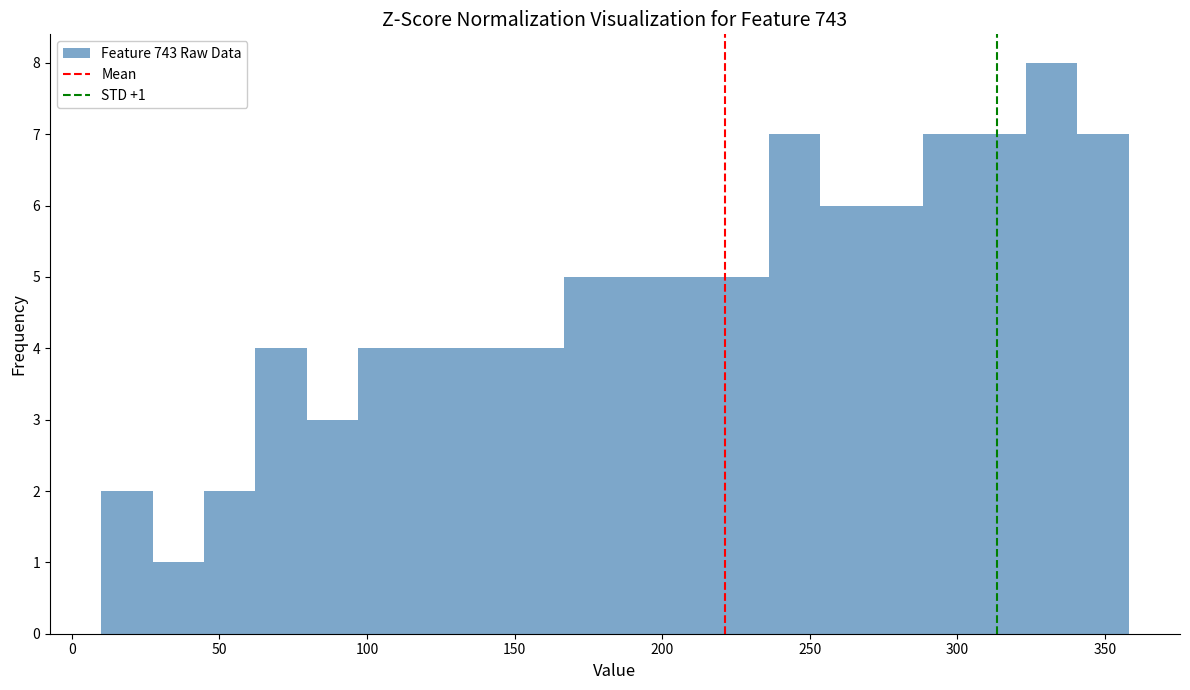

Read against the x-axis, roughly where is the centre of the tallest bar?

330